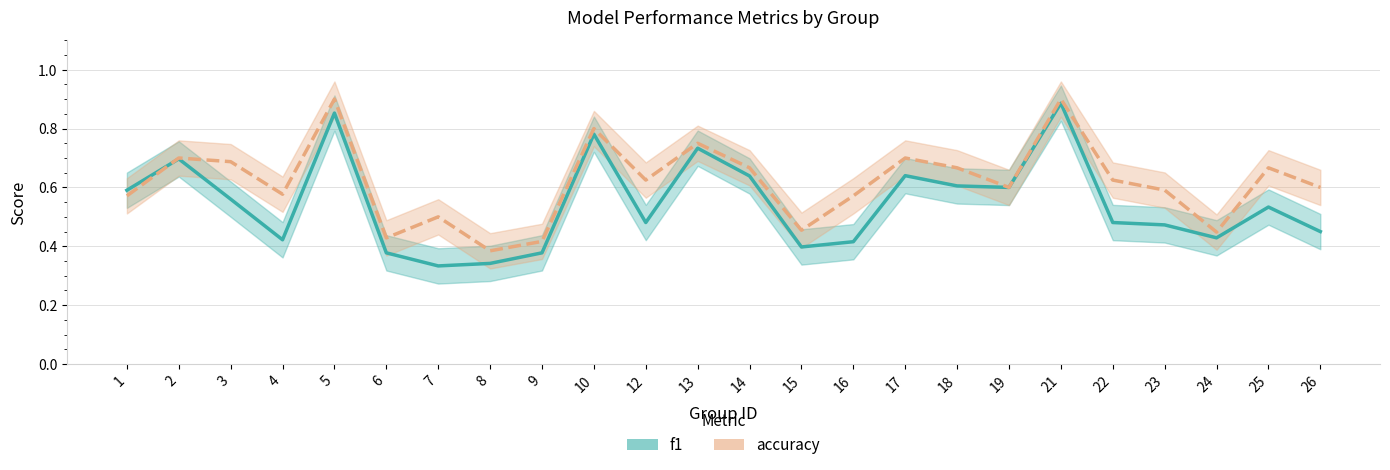

How many intersections are there between accuracy and f1?

1